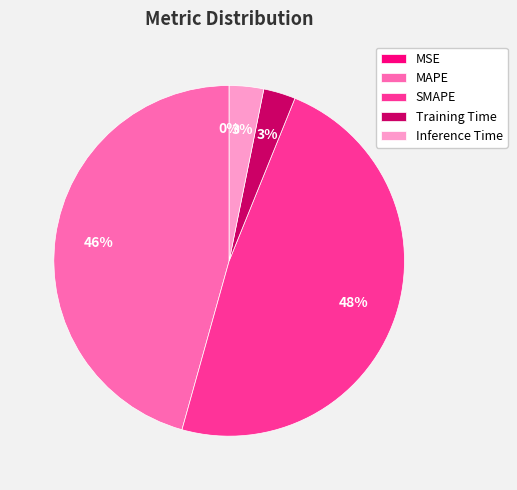

Combined, do Training Time and Inference Time account for over 50%?

No